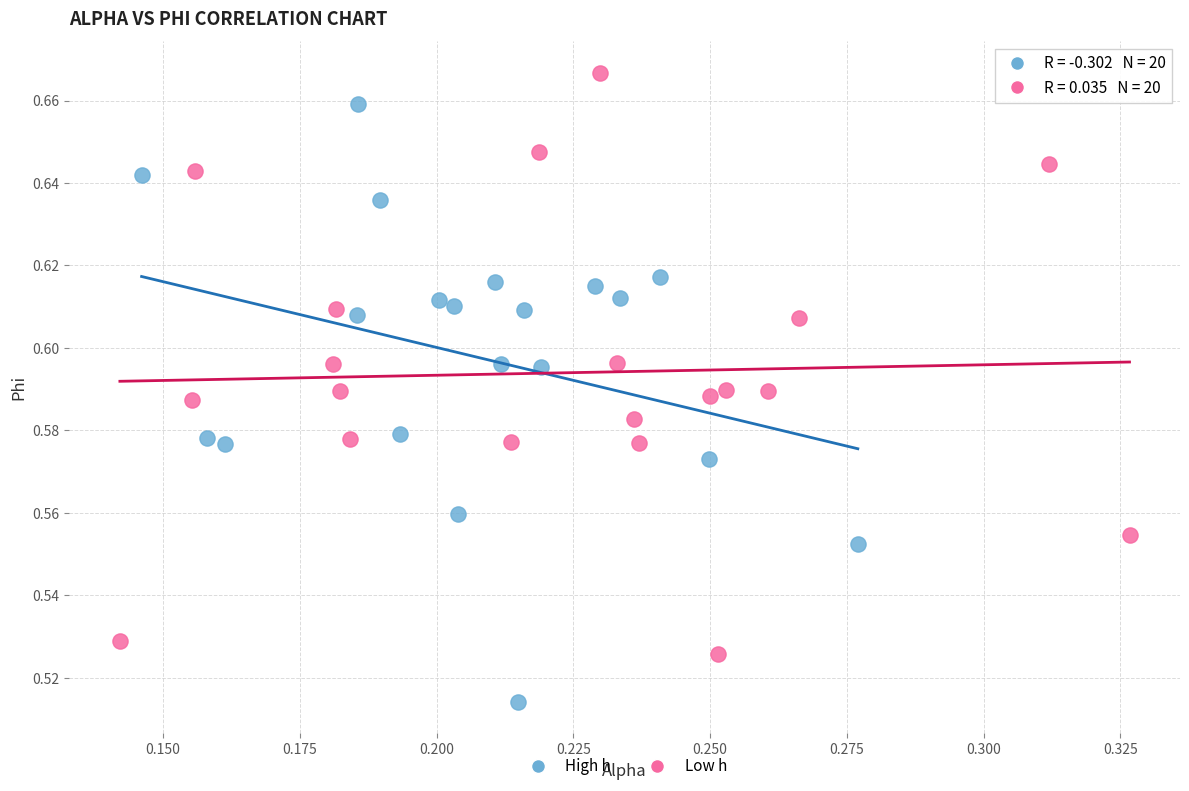

Which series contains the highest Y value?

Low h